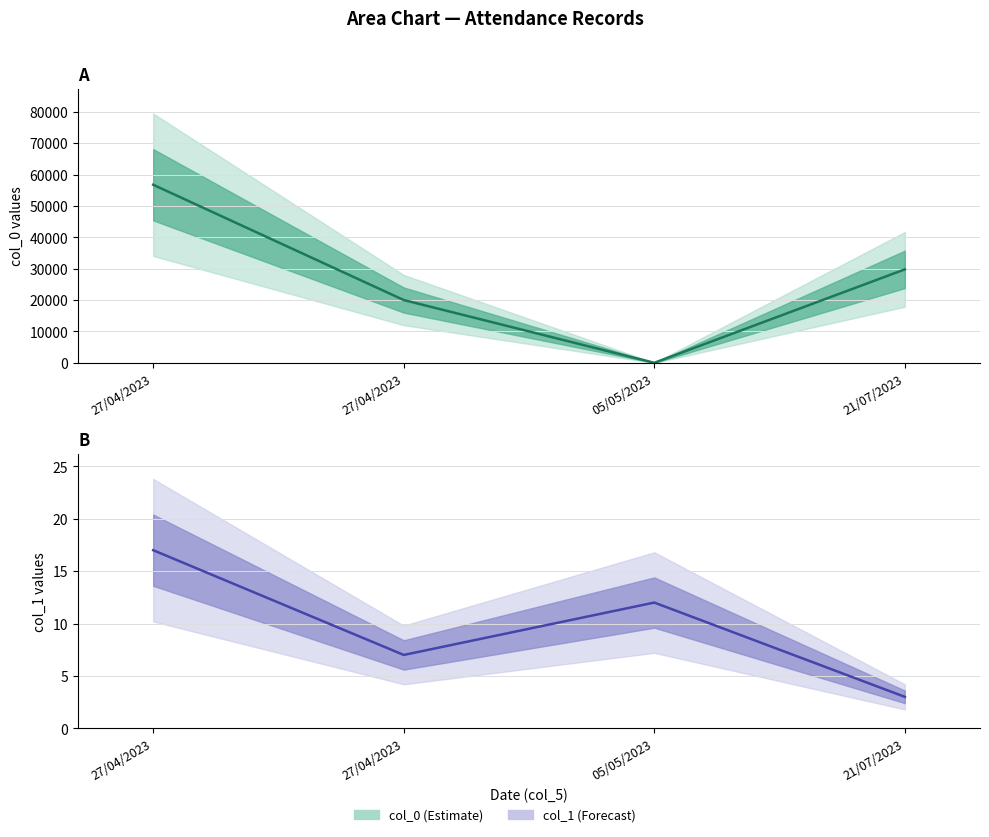

At which category does col_1 reach its first local peak?

05/05/2023